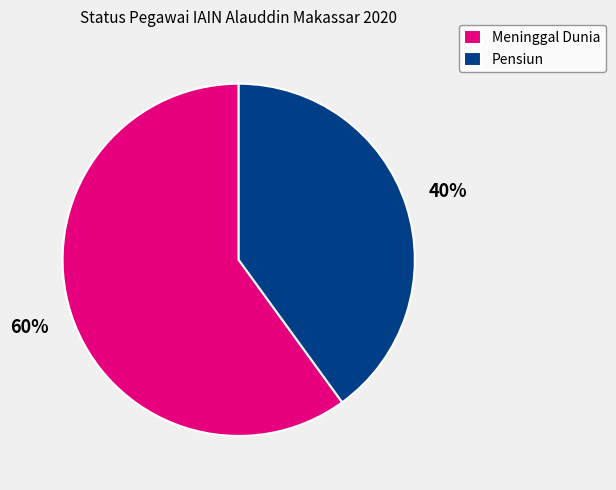

How many slices are in this pie chart?

2